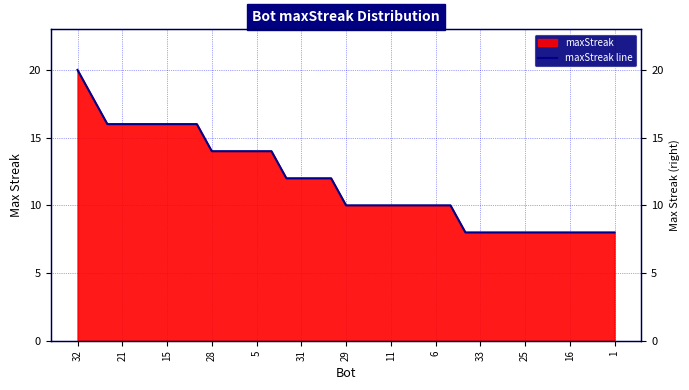

True or false: the data has more than 1 interior local peaks.

False